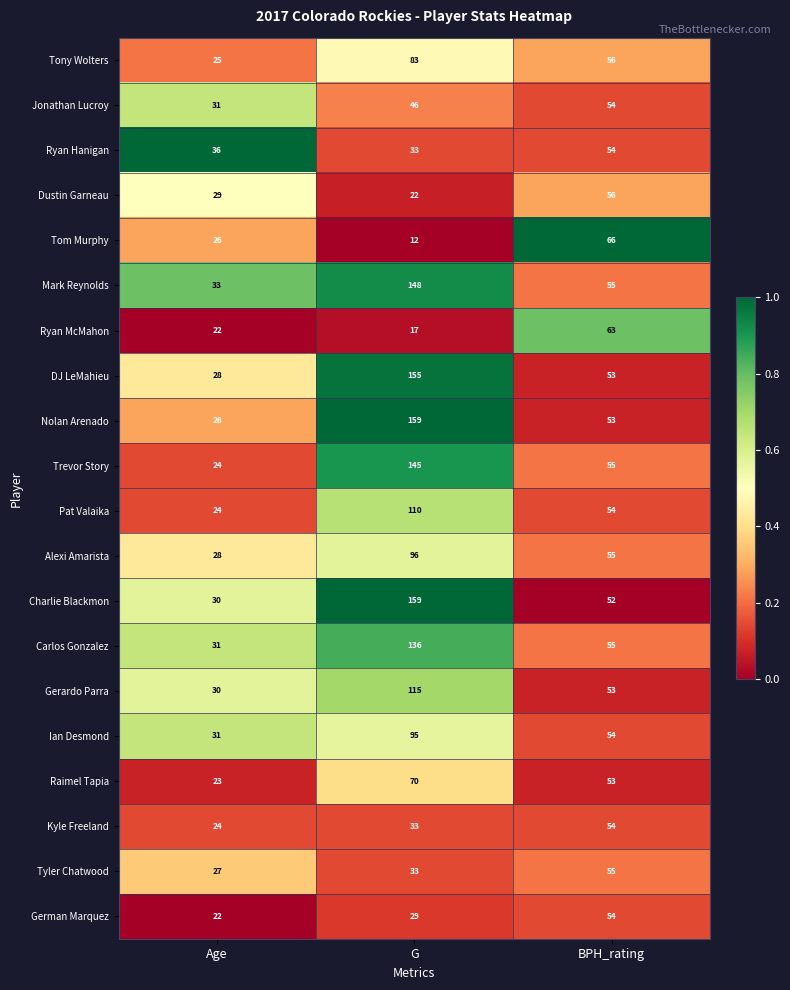

What is the smallest value displayed?

12